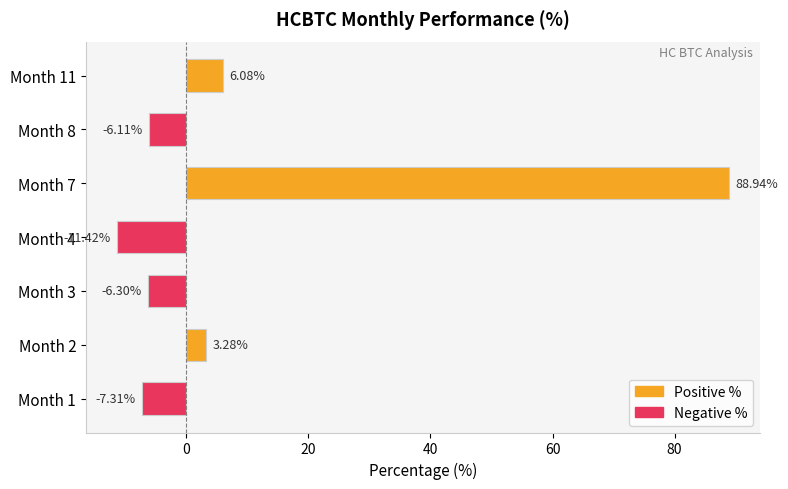

What is the difference between the second highest and second lowest values?

13.4